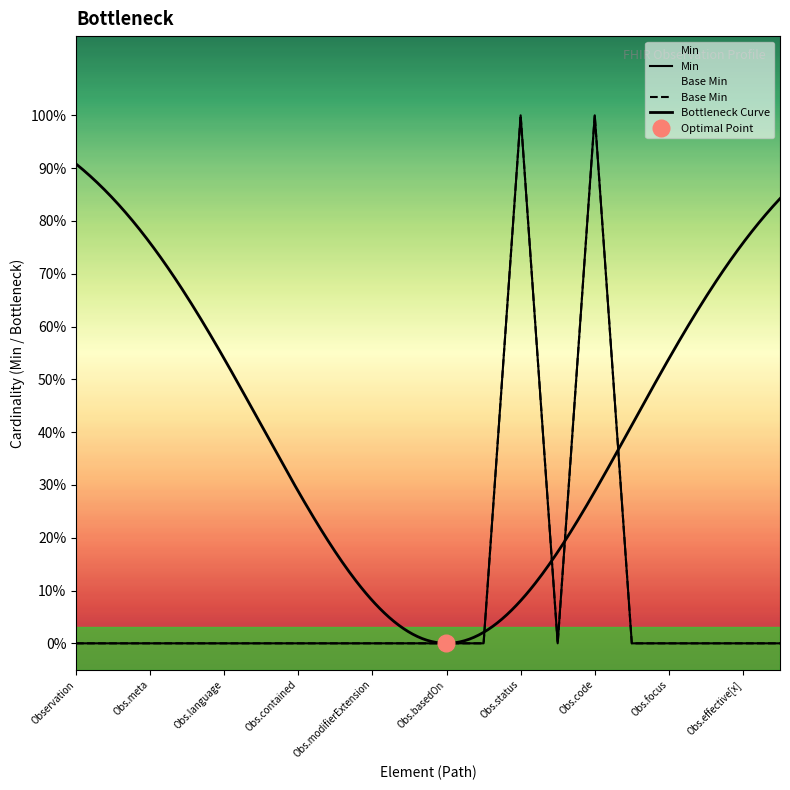

Count the Base Min values in the range 0 to 1.

20